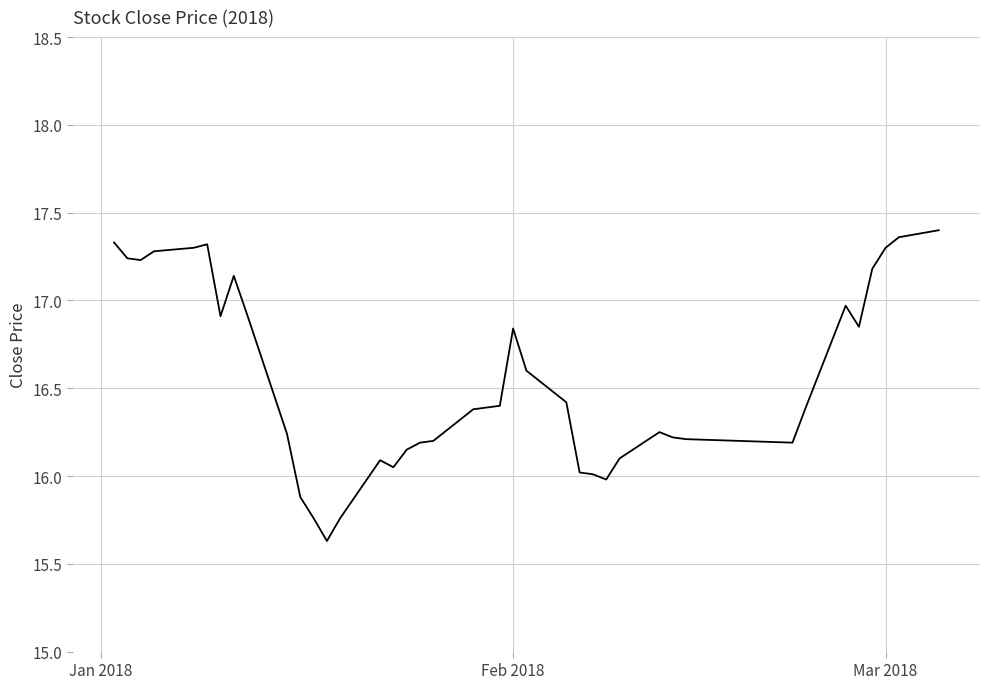

What is the difference between the maximum and minimum values?

1.8